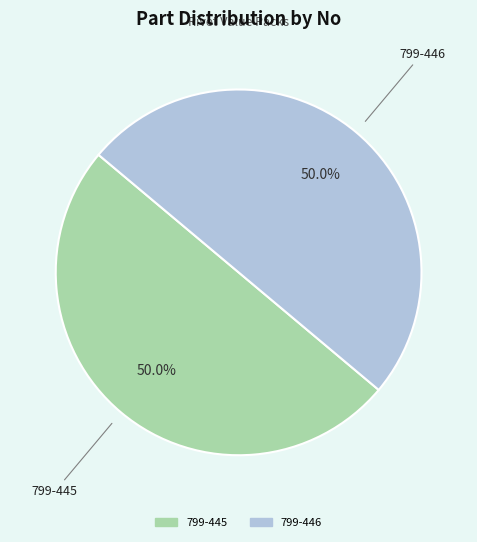

The 799-445 slice represents 64% of the pie. True or false?

False